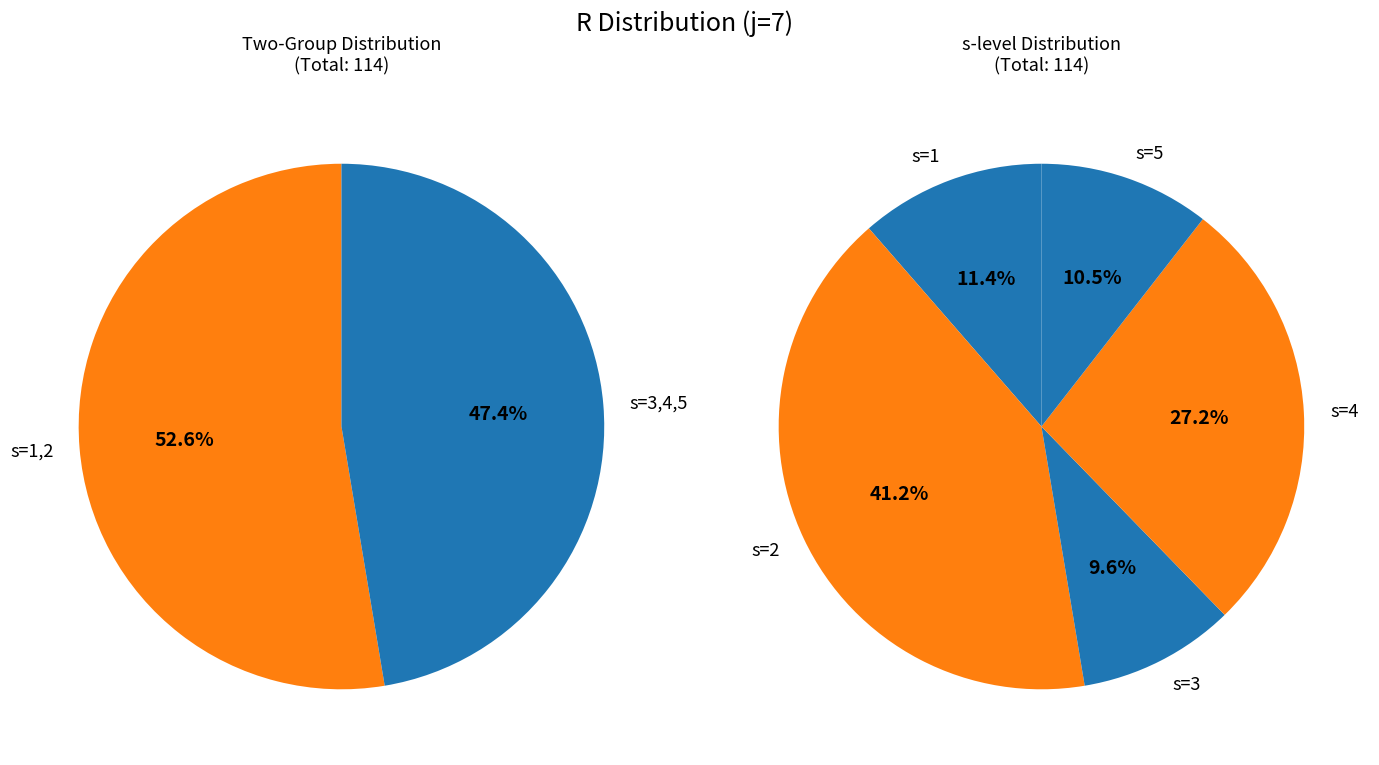

To the nearest percent, what portion does s=3 represent?

10%